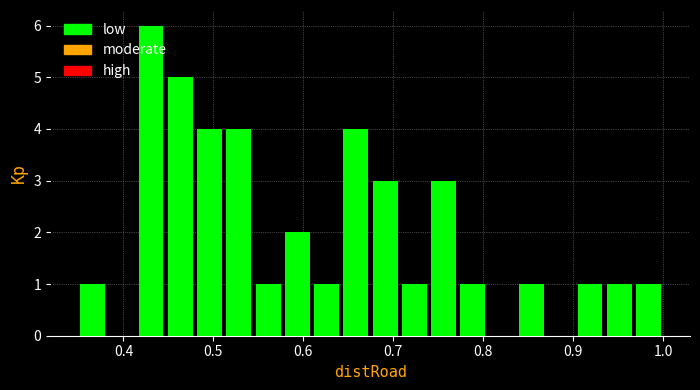

Around what value on the x-axis is the tallest bar? Give the approximate position of its centre, as read against the axis.

0.43